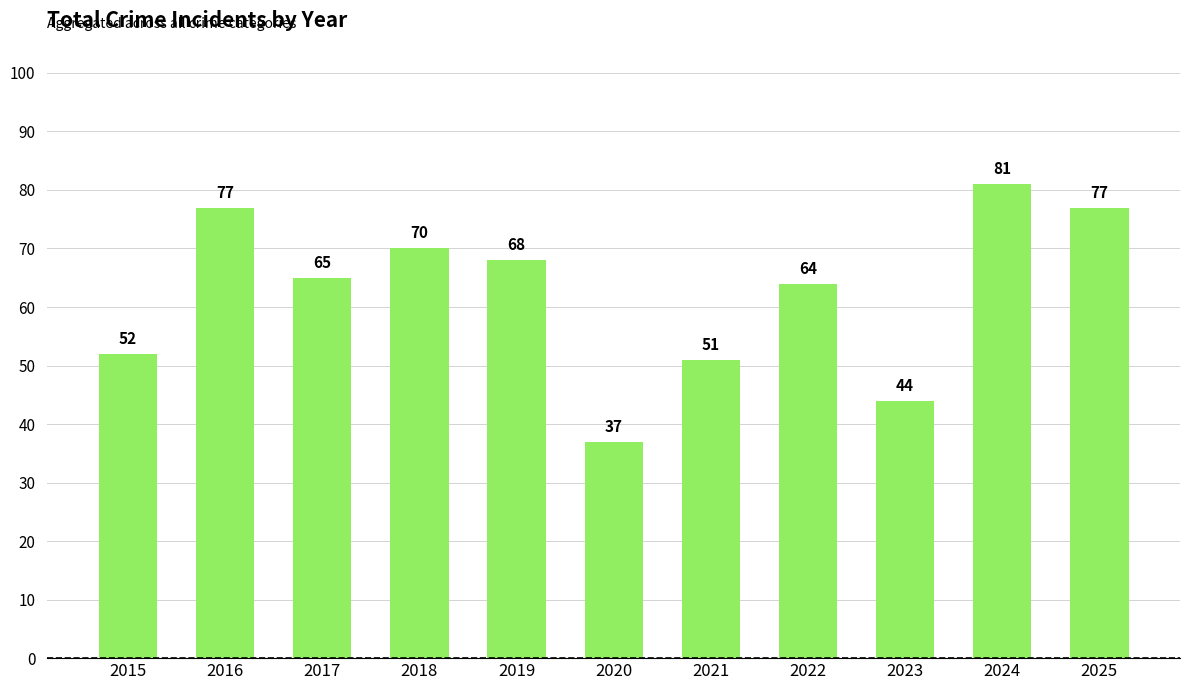

The chart shows a value of 52 at 2015. True or false?

True